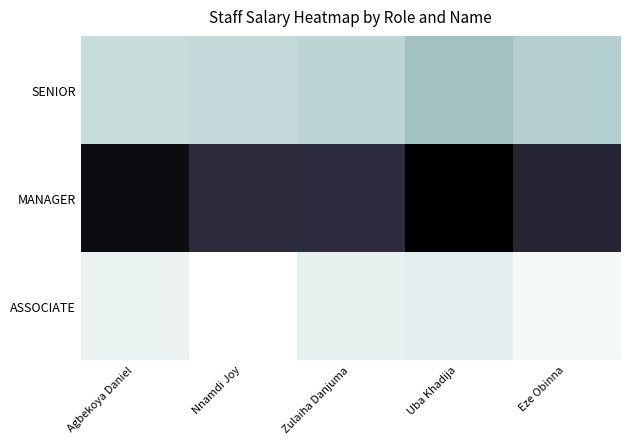

At how many categories does at least one series exceed 564888?

5